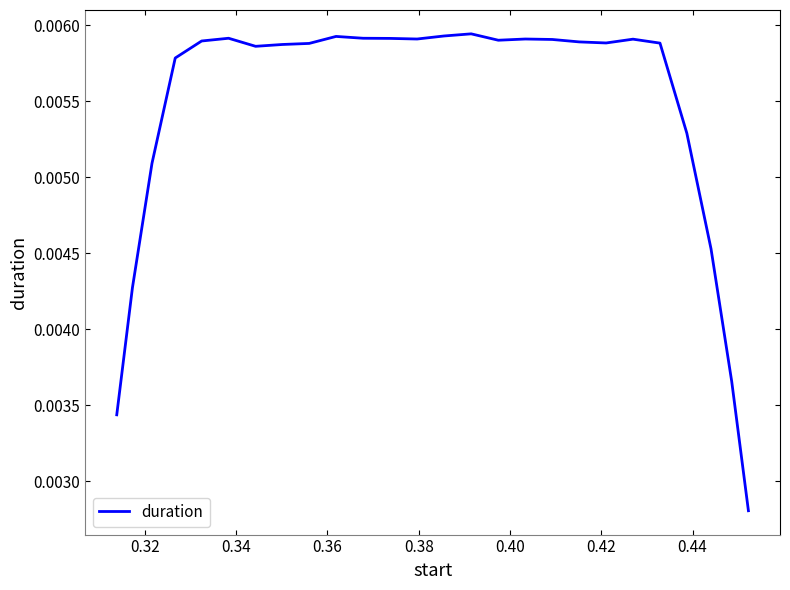

Does the chart have visible grid lines?

No